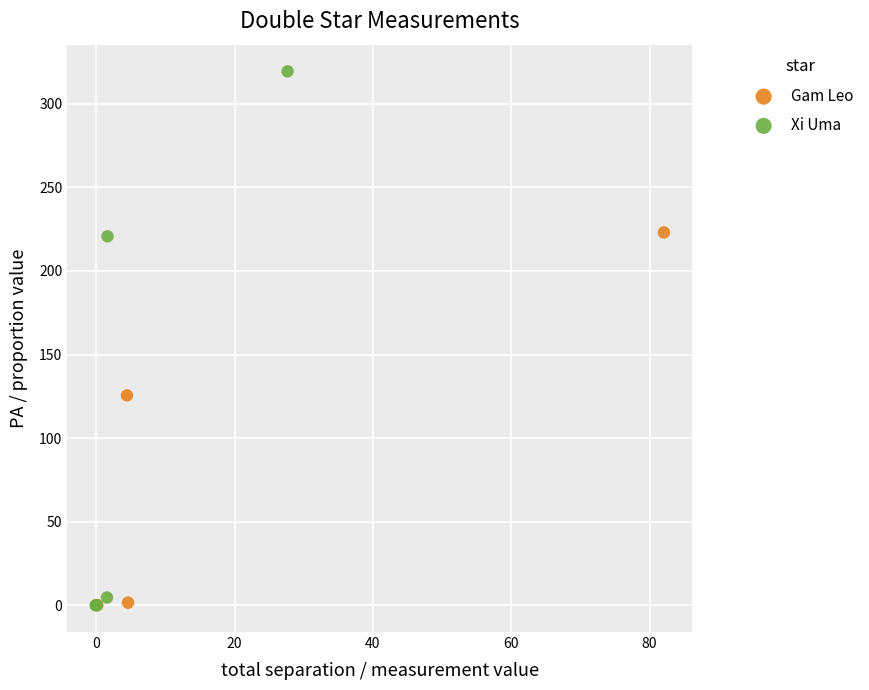

Which series has the widest spread of Y values?

Xi Uma